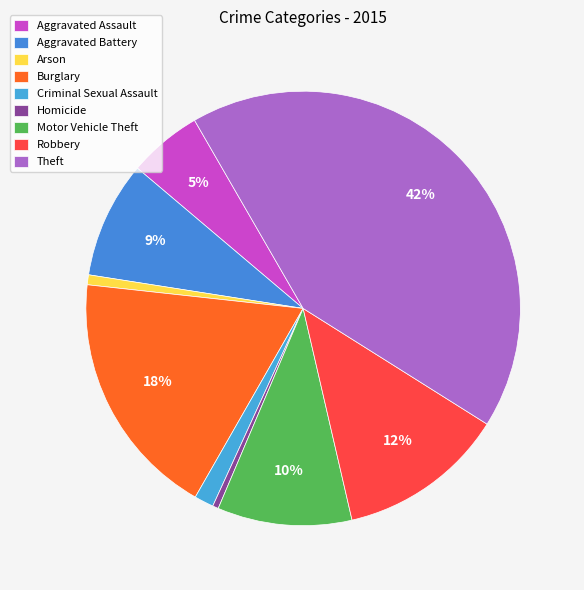

To the nearest percent, what is the average slice percentage?

11%